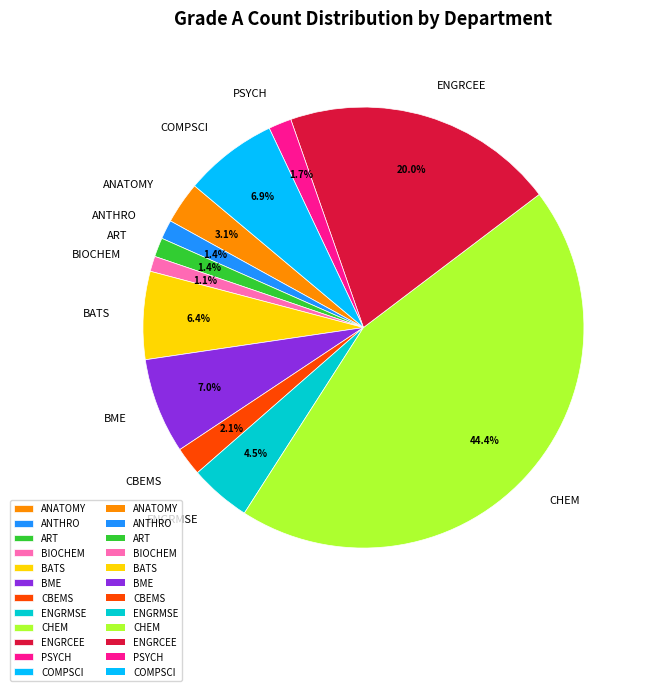

Which has a higher value, ART or ENGRCEE?

ENGRCEE